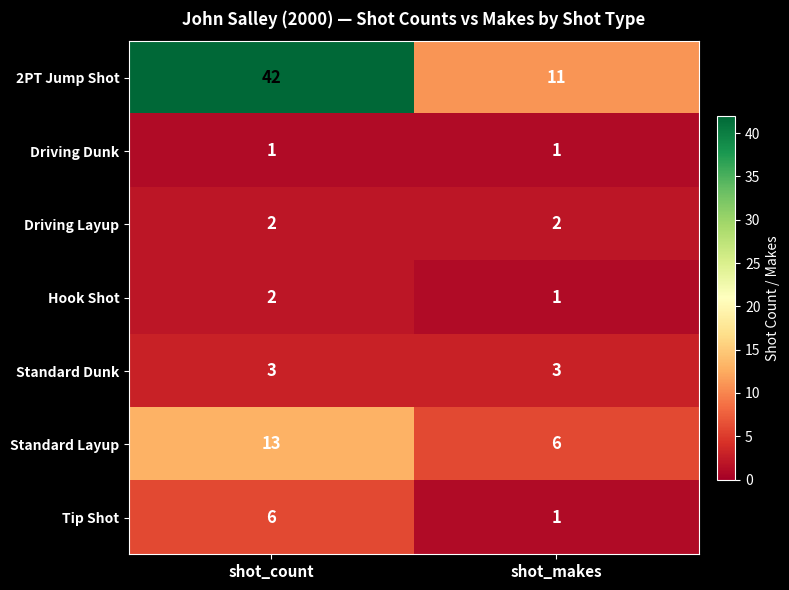

Reading left to right, extract all data points from this chart.

2PT Jump Shot: shot_count=42	shot_makes=11
Driving Dunk: shot_count=1	shot_makes=1
Driving Layup: shot_count=2	shot_makes=2
Hook Shot: shot_count=2	shot_makes=1
Standard Dunk: shot_count=3	shot_makes=3
Standard Layup: shot_count=13	shot_makes=6
Tip Shot: shot_count=6	shot_makes=1